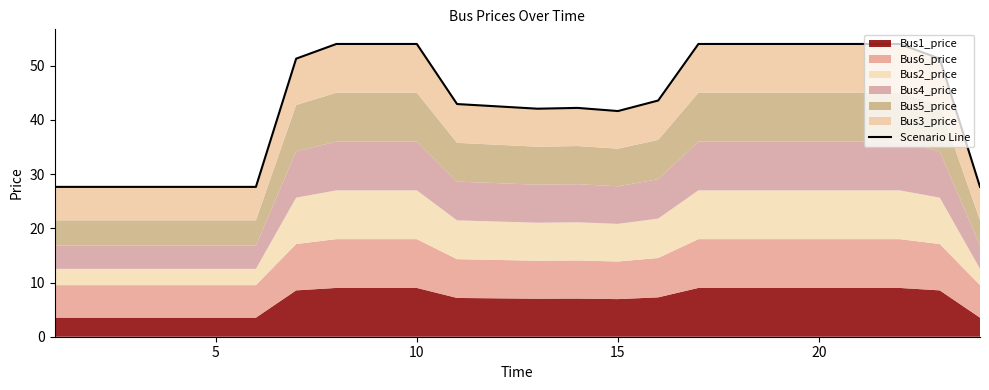

How many interior local peaks (higher than both neighbors) does the data have?

3